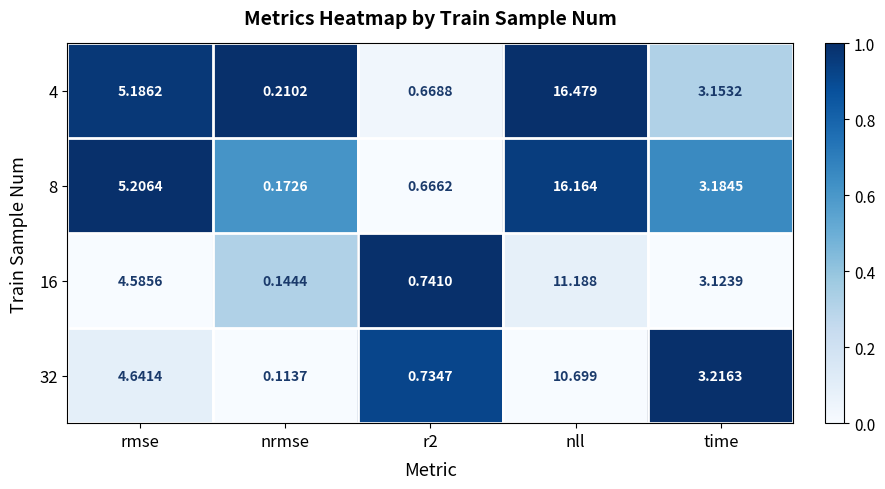

At which label does 16 first exceed 3?

rmse